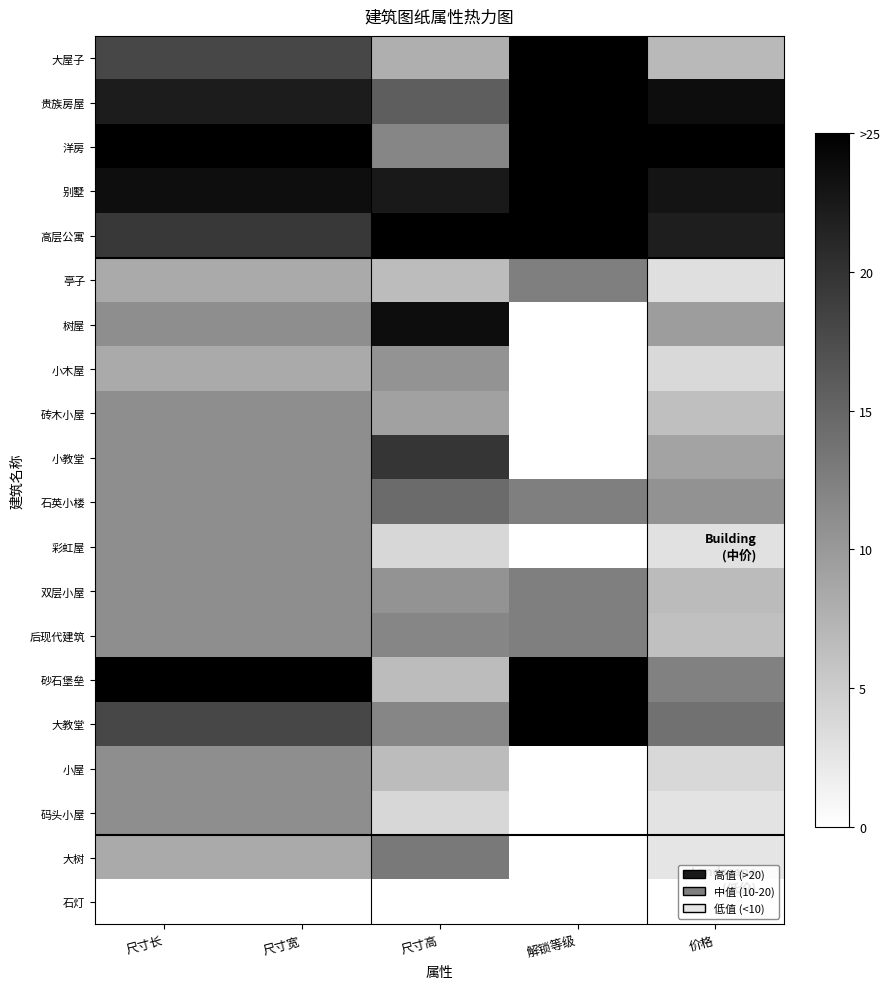

List the series in order of their peak value, highest first.

大屋子, 贵族房屋, 洋房, 别墅, 高层公寓, 砂石堡垒, 大教堂, 树屋, 小教堂, 石英小楼, 大树, 亭子, 双层小屋, 后现代建筑, 砖木小屋, 彩虹屋, 小屋, 码头小屋, 小木屋, 石灯